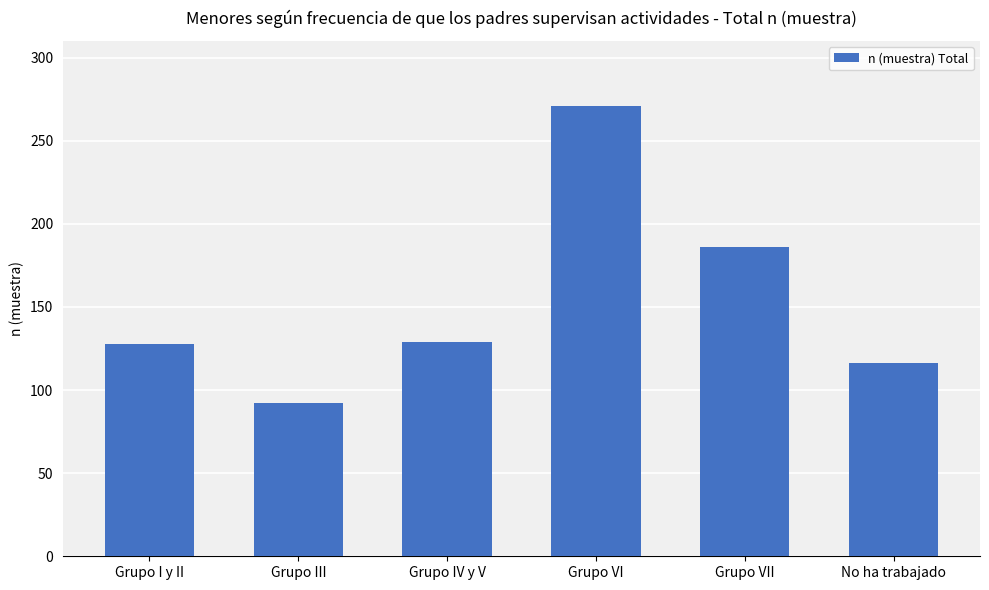

Count the number of data series in this chart.

1